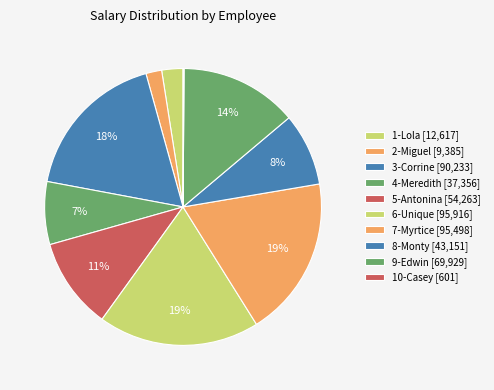

Is it true that 7-Myrtice is 19% of the pie?

True